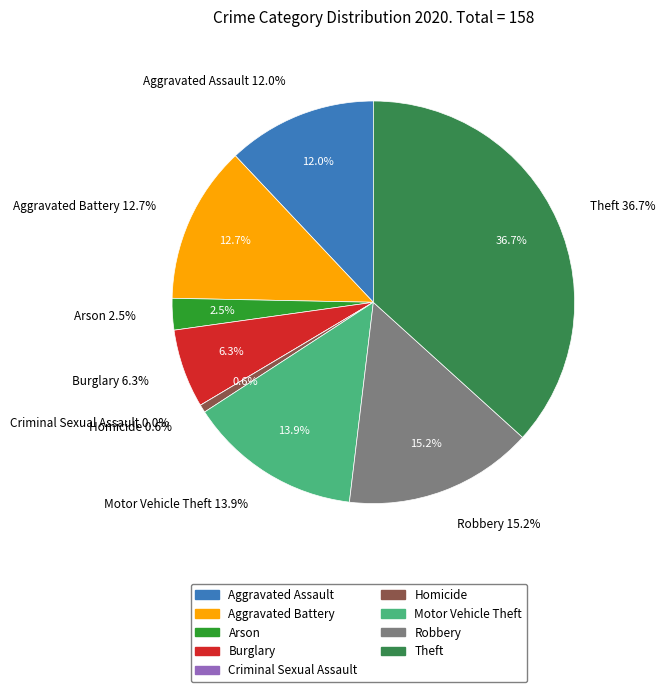

Rank the categories by value from lowest to highest.

Criminal Sexual Assault, Homicide, Arson, Burglary, Aggravated Assault, Aggravated Battery, Motor Vehicle Theft, Robbery, Theft